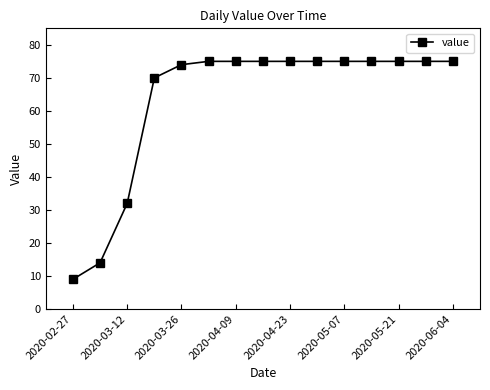

What is the sum of all values?

949